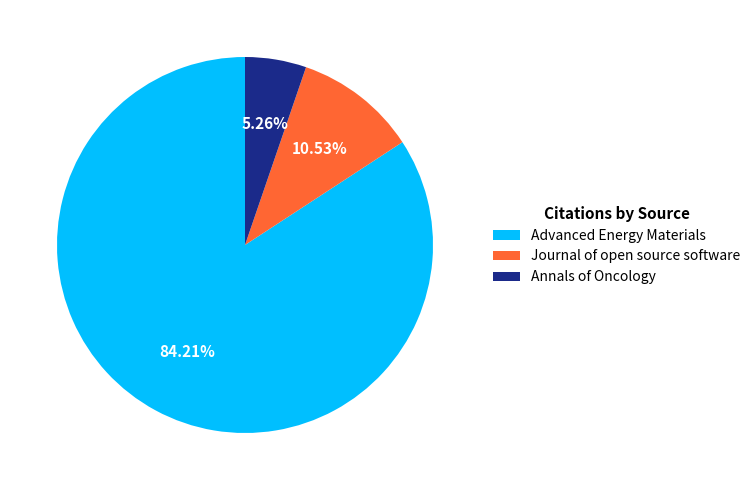

Does Journal of open source software represent more than half of the total?

No